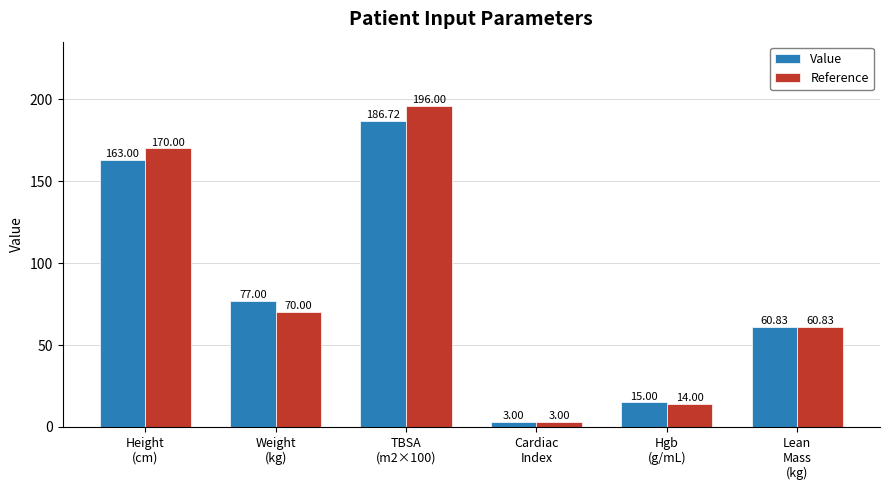

Which series has the largest range (max minus min)?

Reference